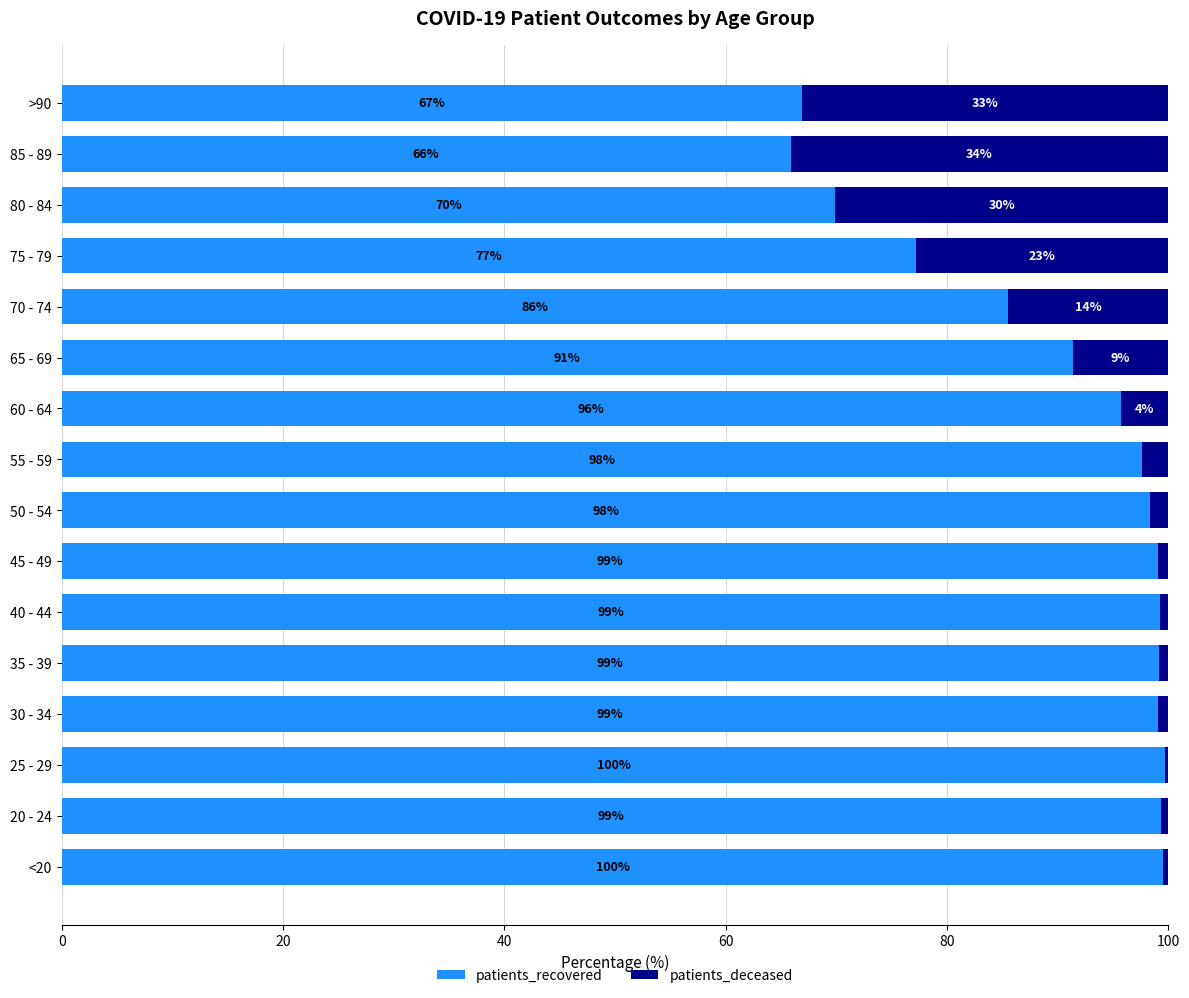

What is the maximum value for patients_recovered?

99.7